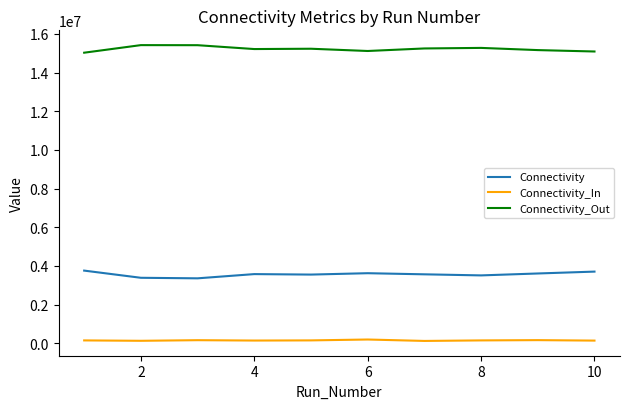

What is the sum of all Connectivity values?

35671459